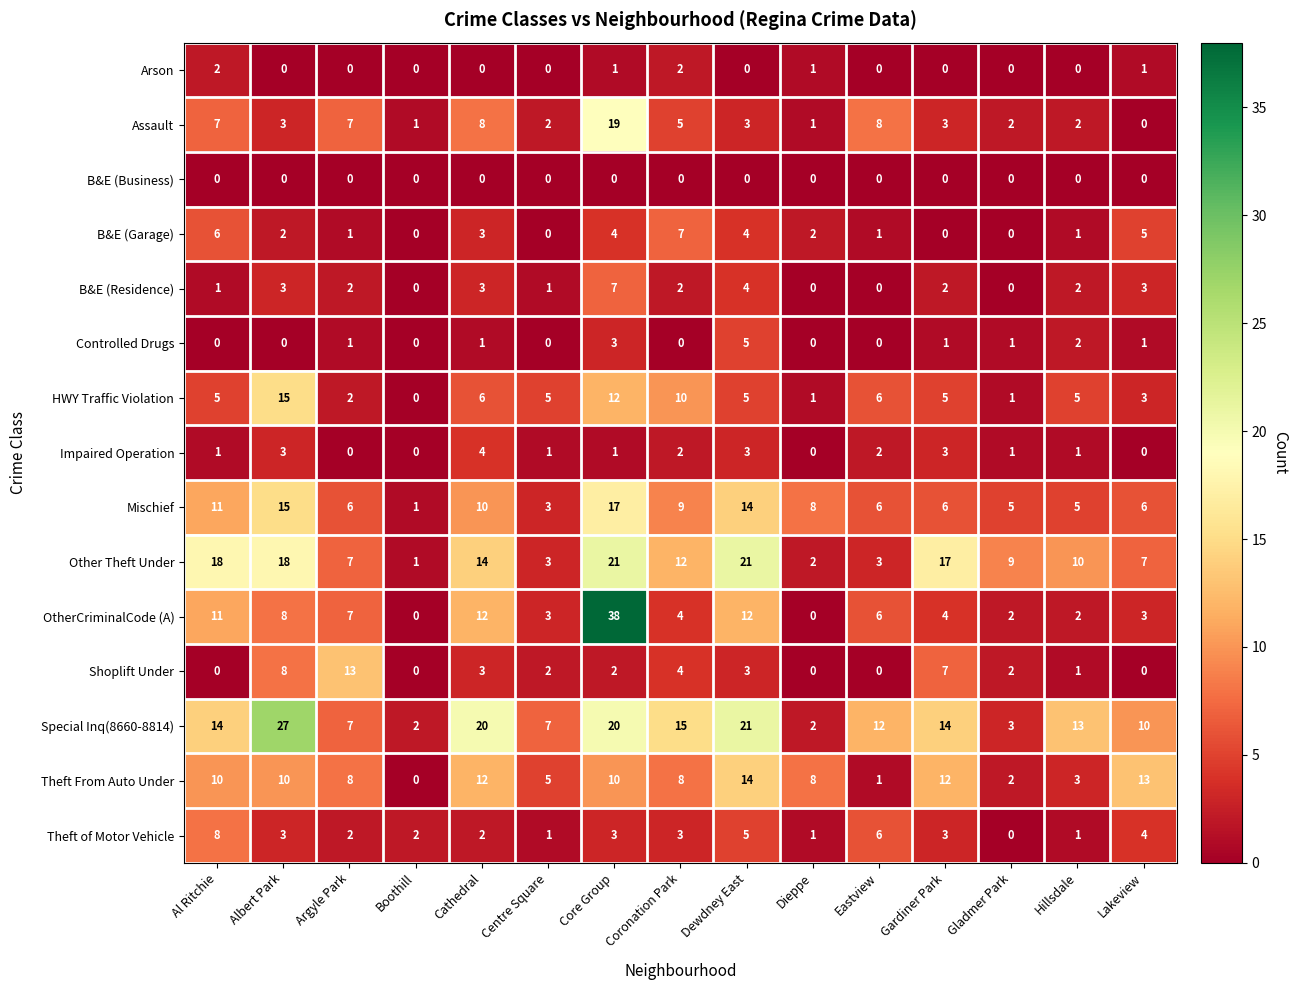

Where is B&E (Garage) nearest to the value 3?

Cathedral